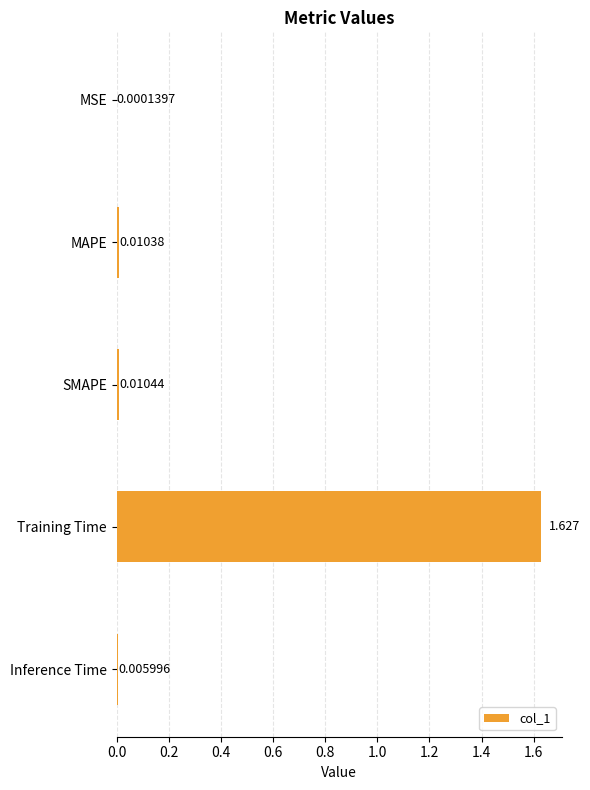

How many data points does each series have?

5